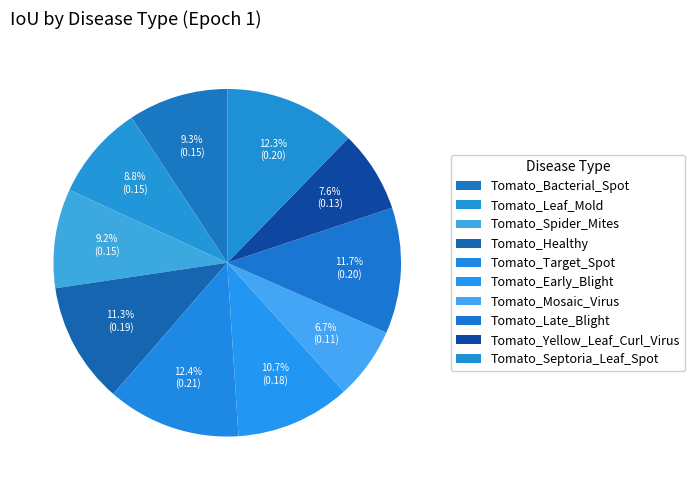

Is there a majority slice in this chart?

No